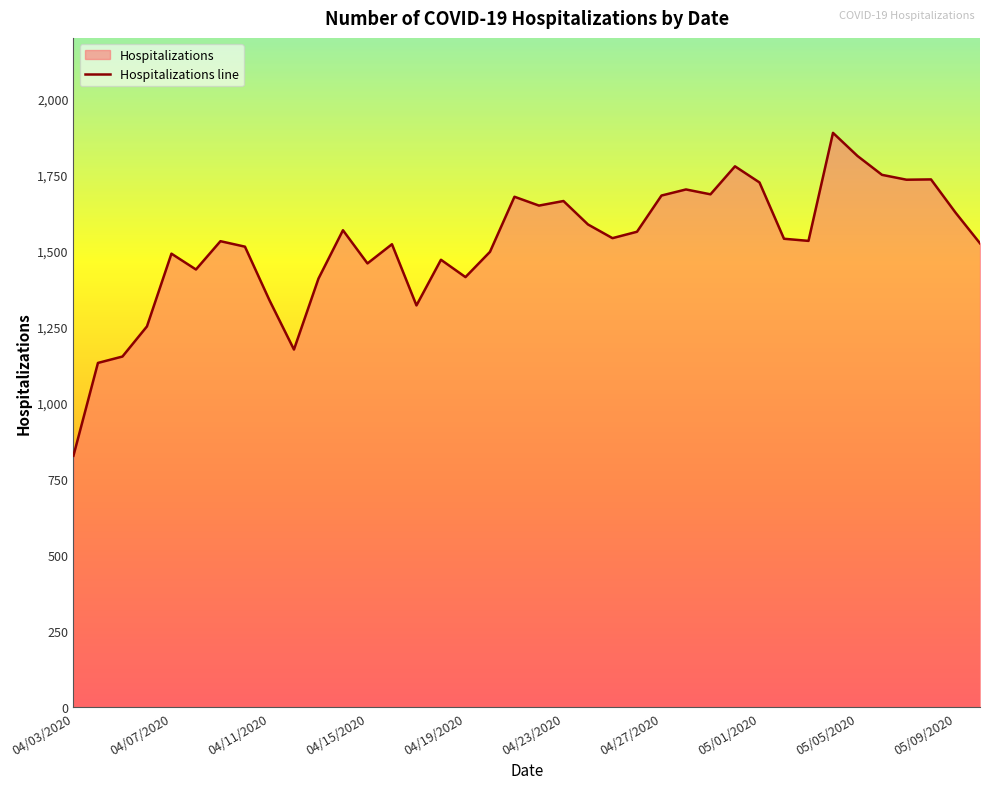

The chart shows a value of 480 at 30. True or false?

False